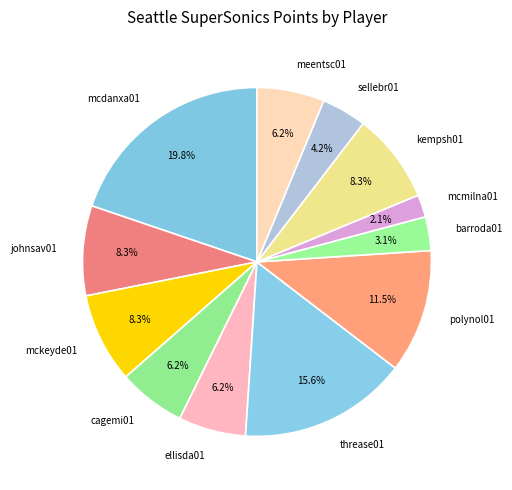

Is there any slice that represents more than half of the pie?

No